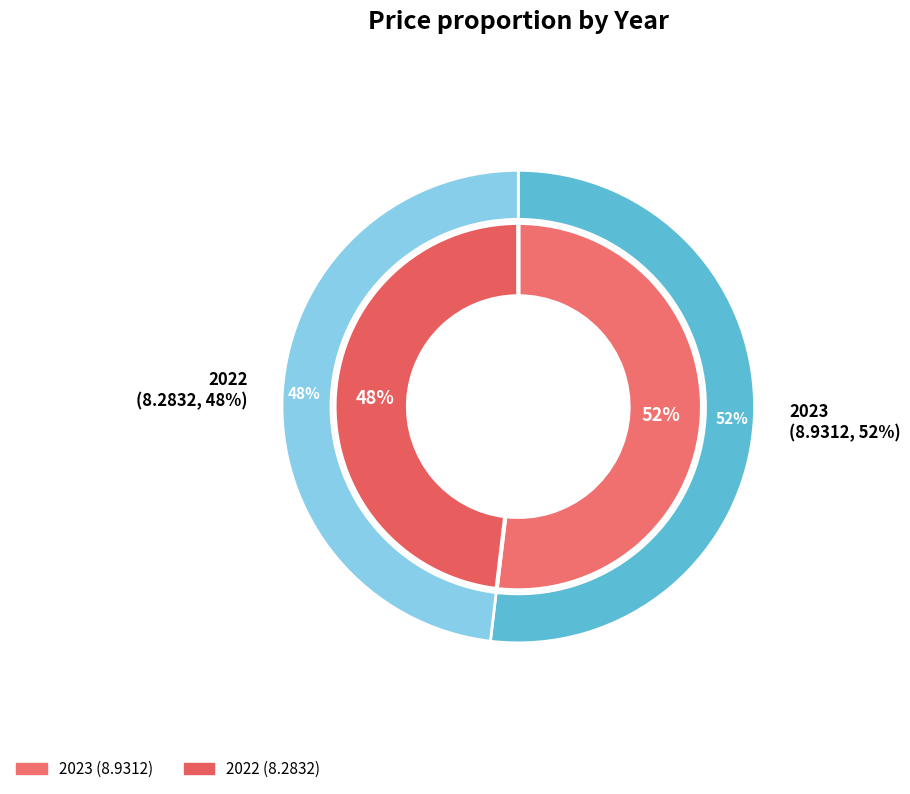

Count the number of slices in the pie.

2